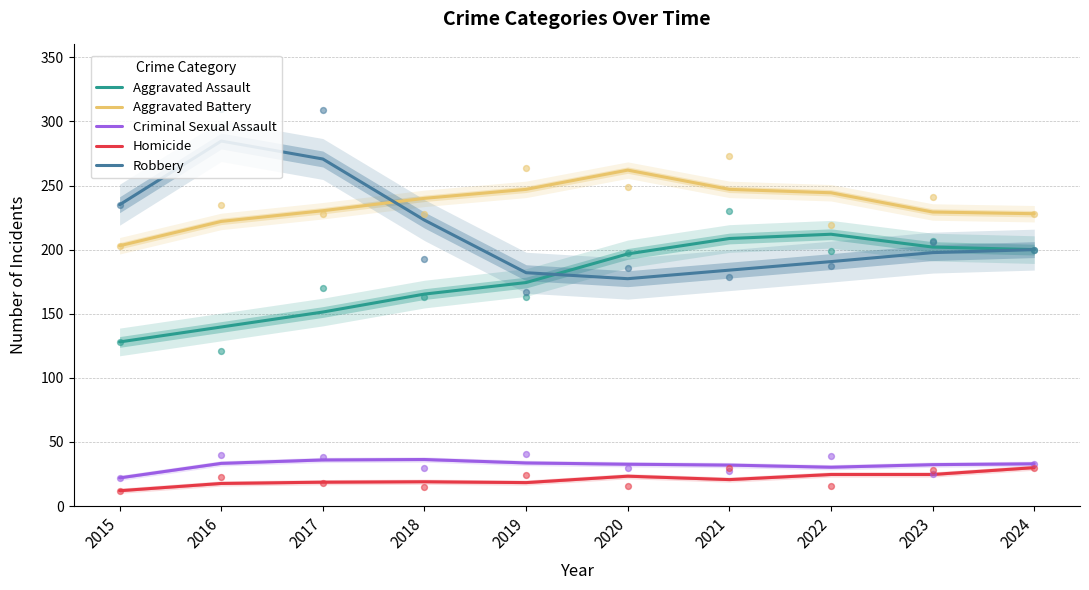

At how many categories does at least one series exceed 45?

10